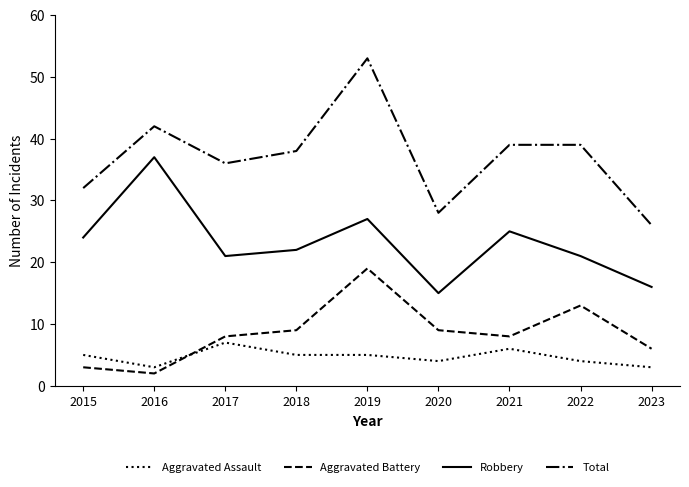

Is the value of Aggravated Assault at 2017 greater than the value of Robbery at 2020?

No